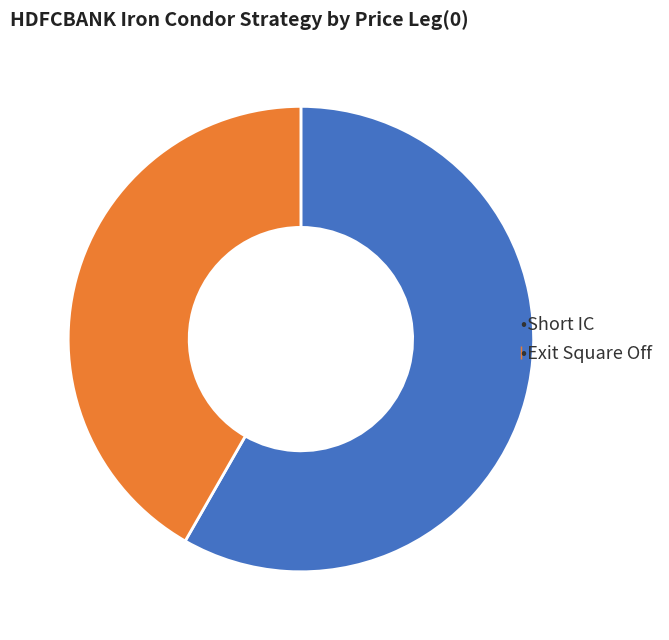

Does any single category account for the majority?

Yes